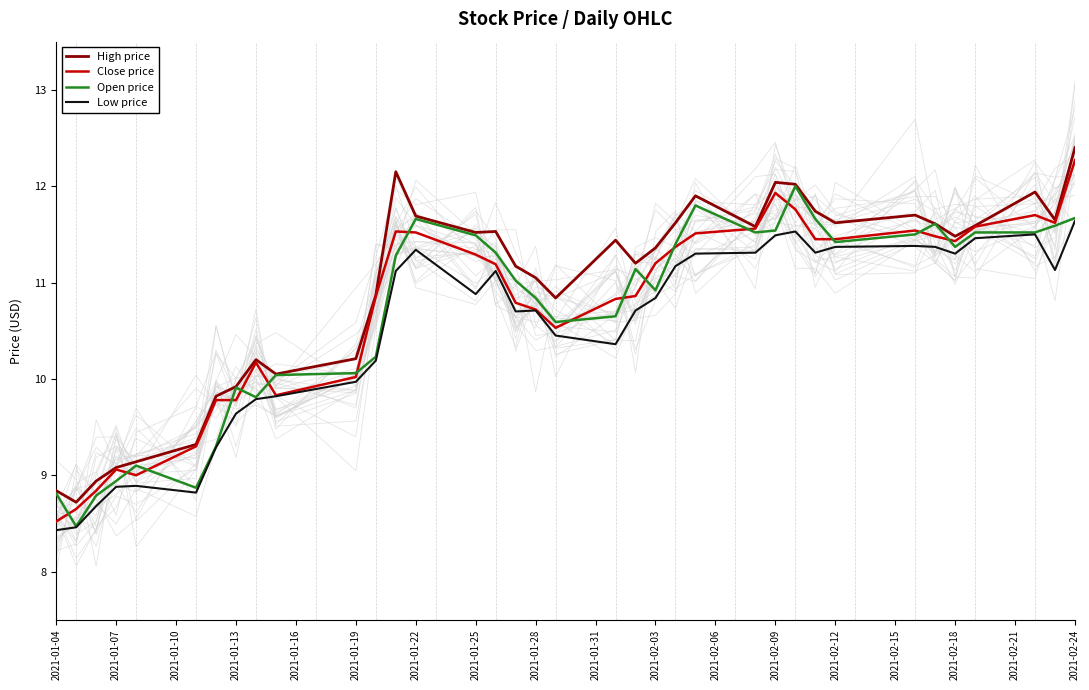

List the series in order of their peak value, highest first.

High price, Close price, Open price, Low price